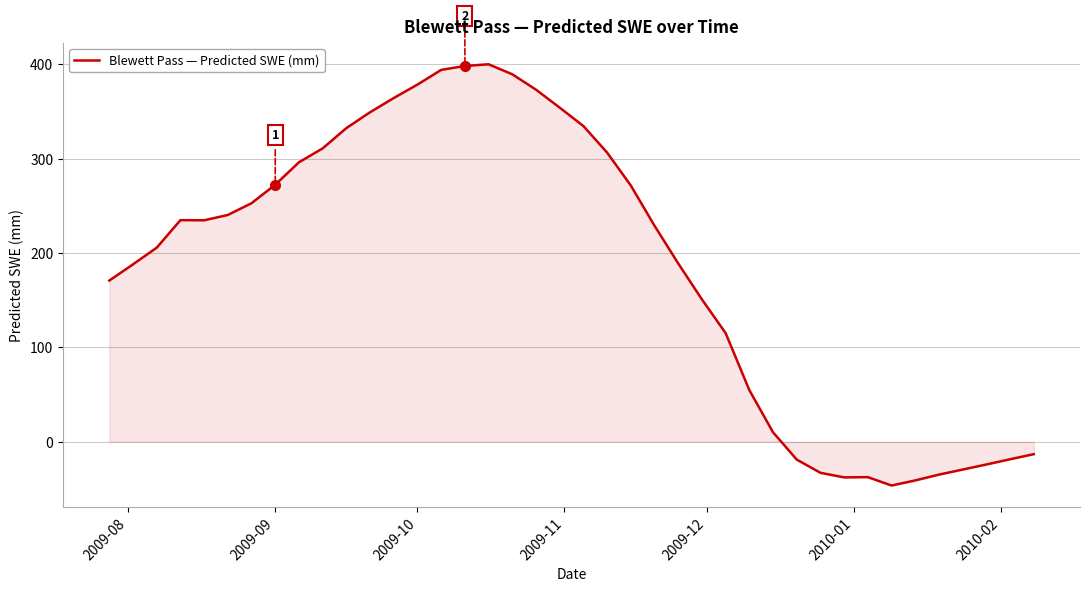

What is the smallest value displayed?

-46.5